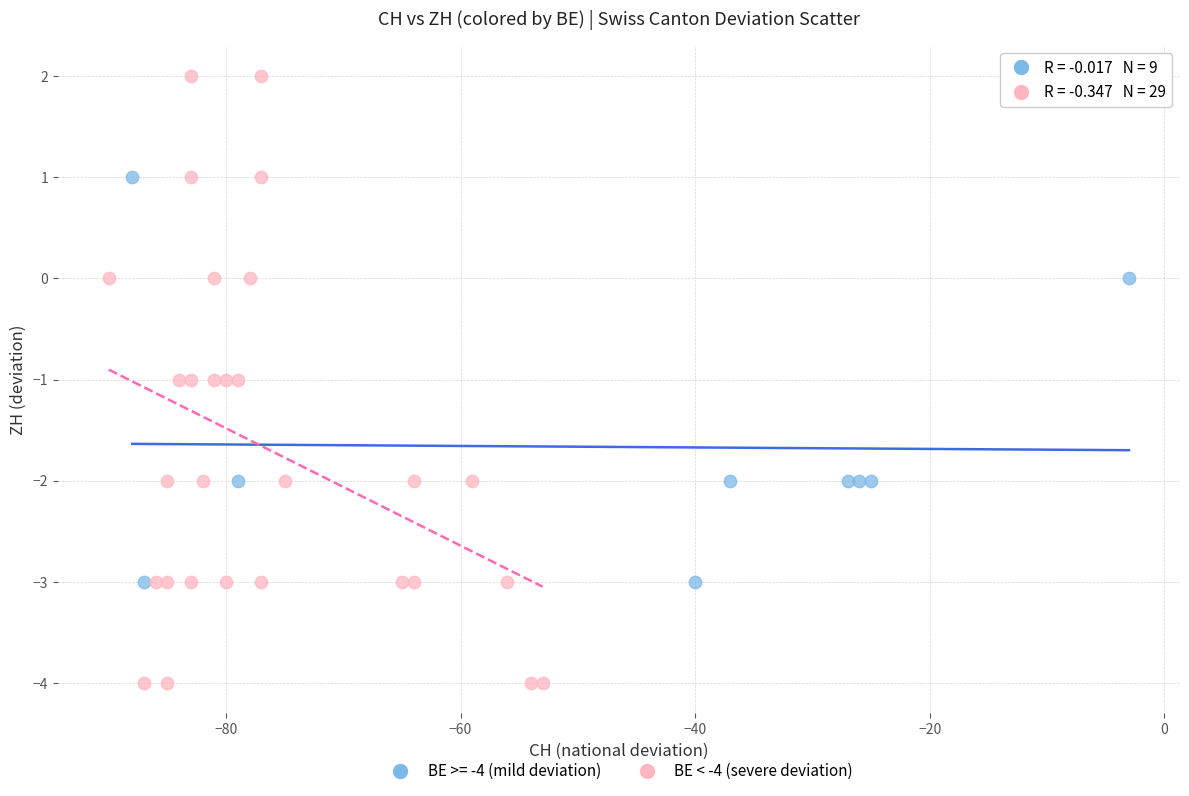

Which series contains the highest Y value?

BE < -4 (severe deviation)